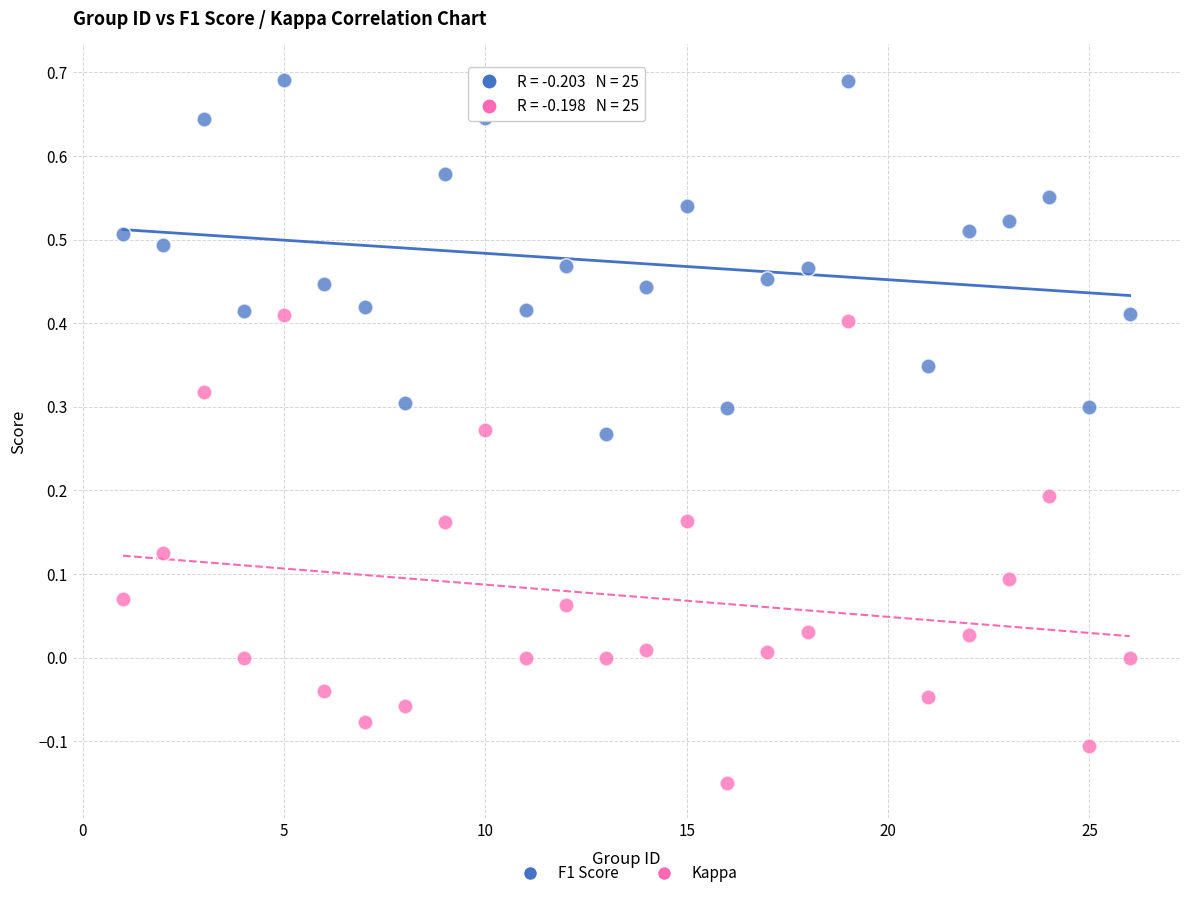

Across all data points, what is the range of X values (max minus min)?

25.0